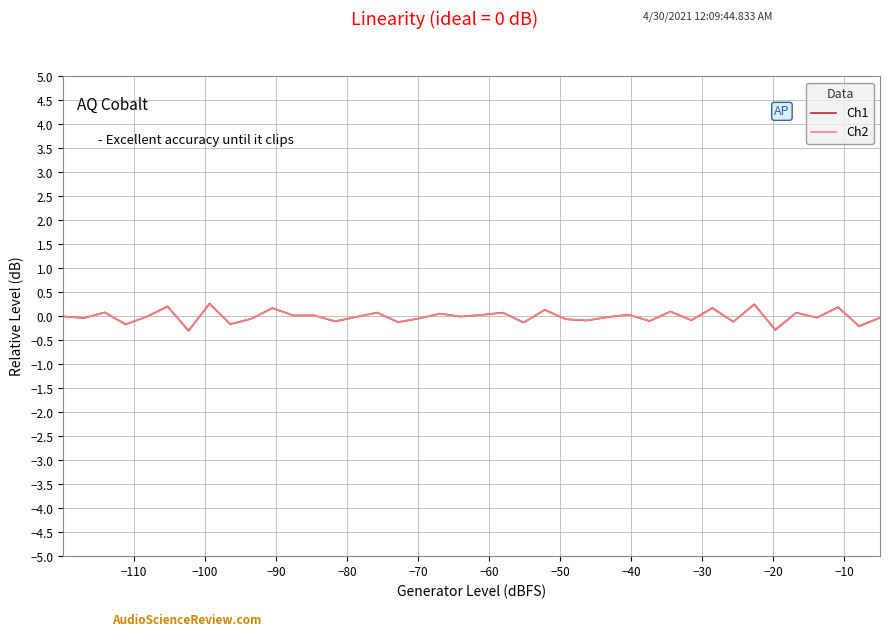

Which series has the largest range (max minus min)?

Ch1